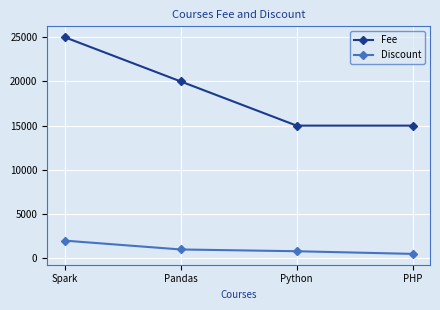

What is the highest value of the Fee series?

25000